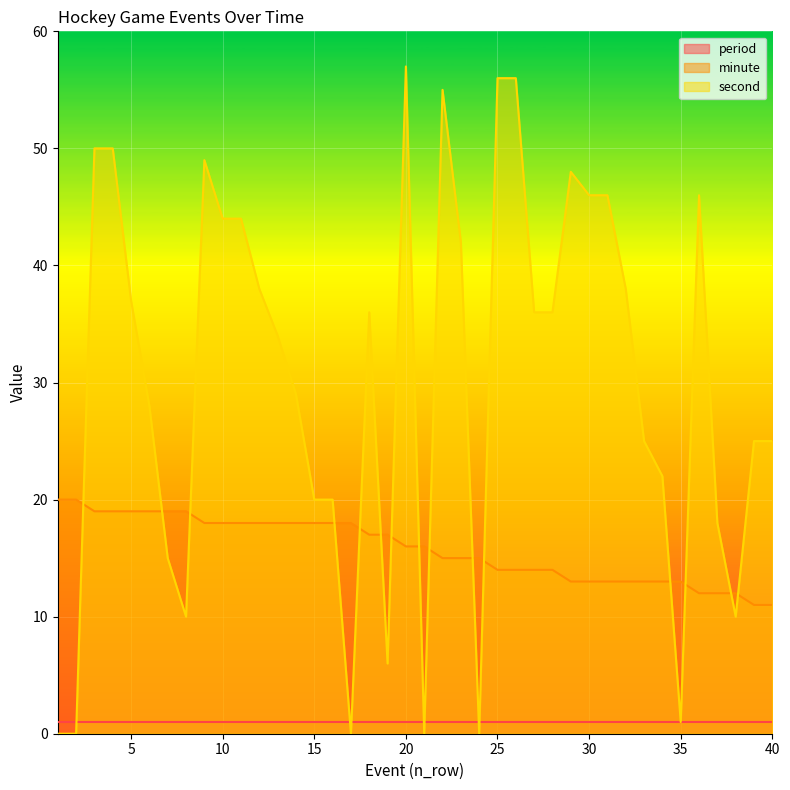

How many lines are shown in the chart?

3